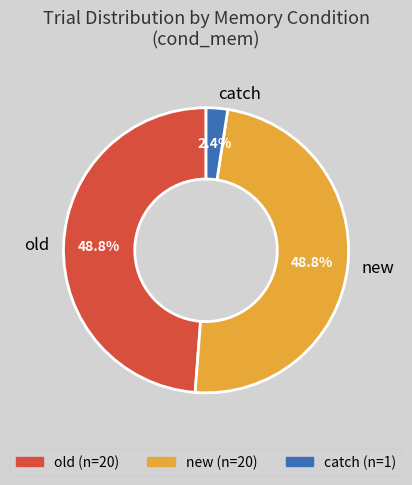

Count the number of slices in the pie.

3